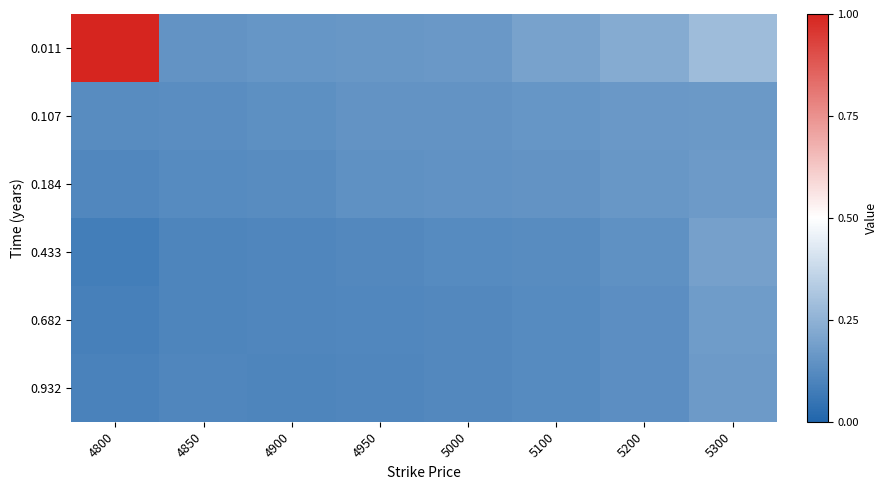

Rank the series at 4800 from highest to lowest value.

0.011, 0.107, 0.184, 0.932, 0.682, 0.433